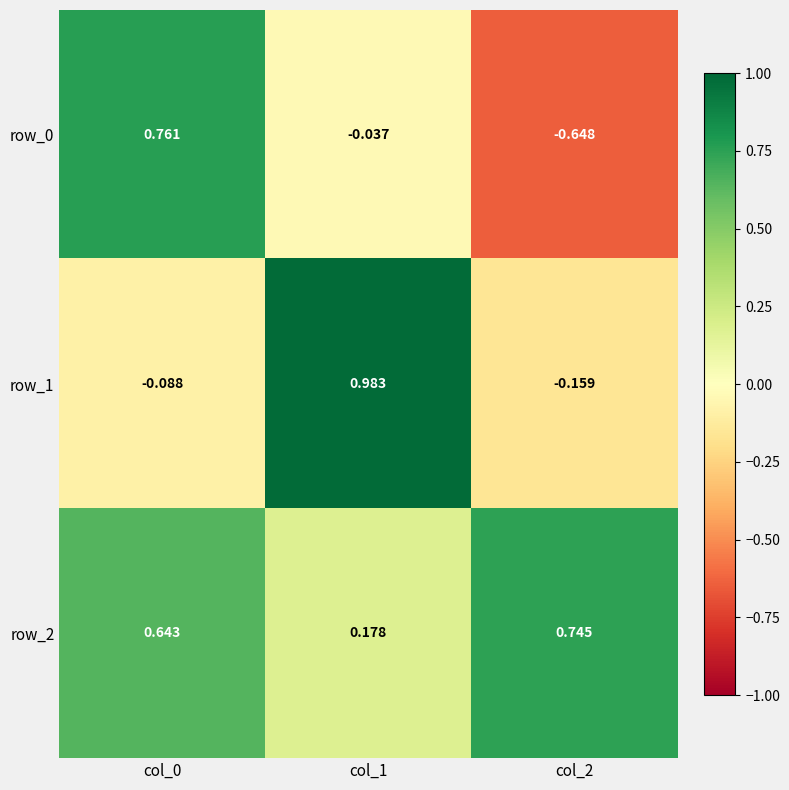

How many values in the row_0 series exceed 0?

1